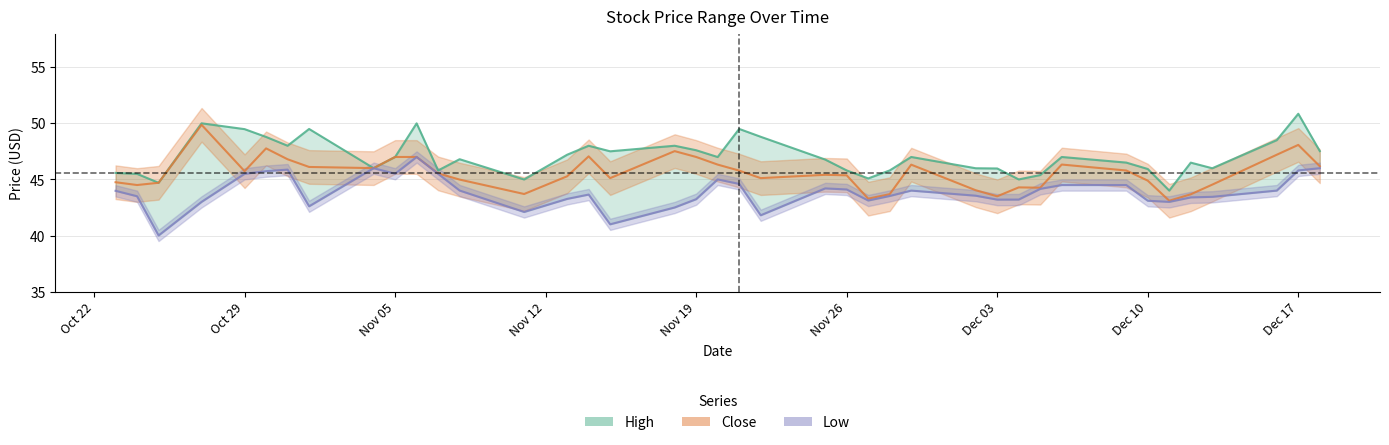

Does the chart display data point markers on the line(s)?

No